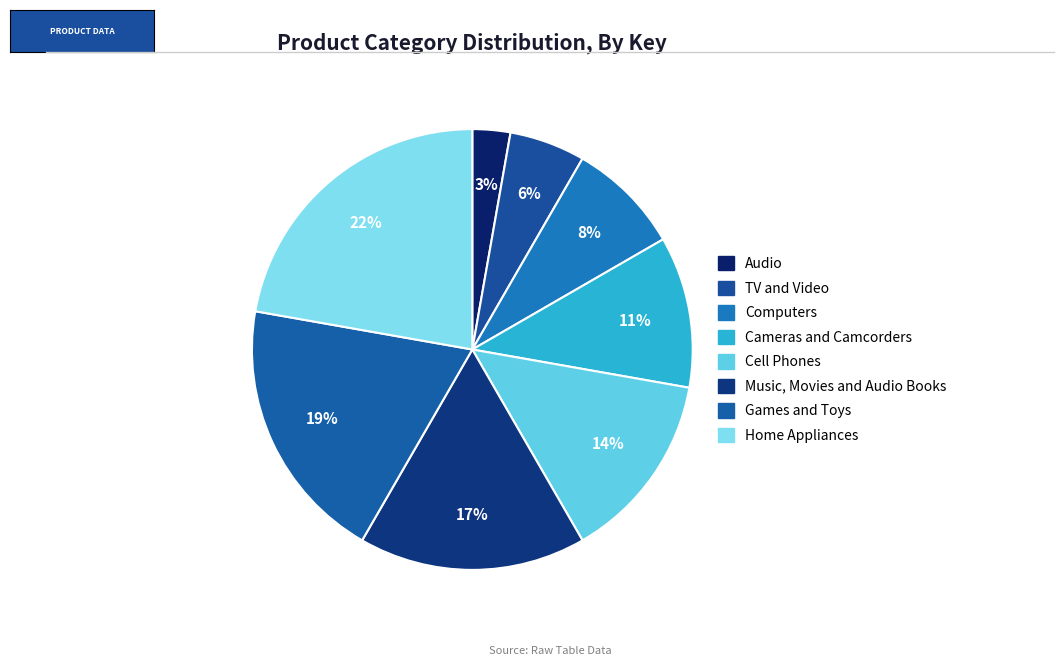

What percentage is the Computers slice, to the nearest percent?

8%